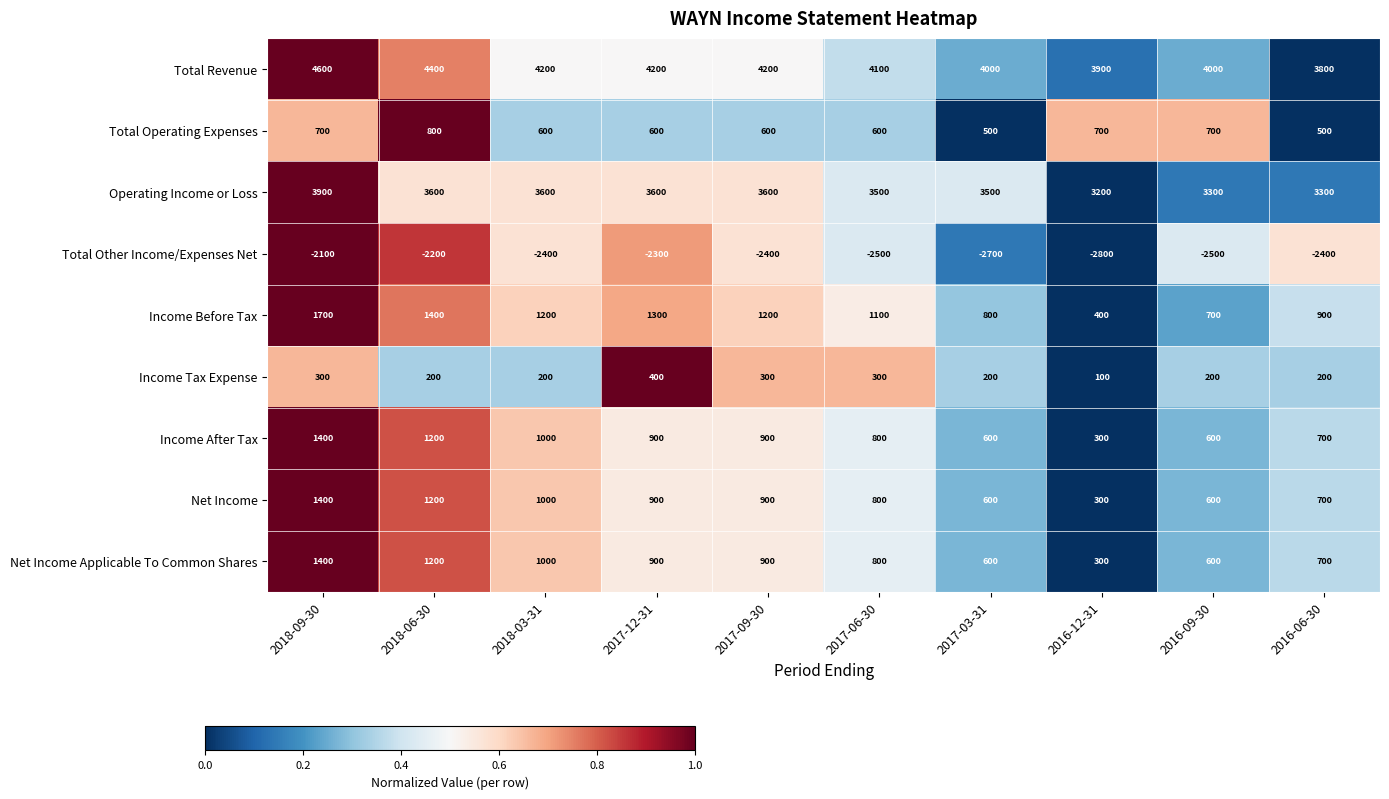

What value does the Total Operating Expenses series have at 2016-12-31, to the nearest 5?

700